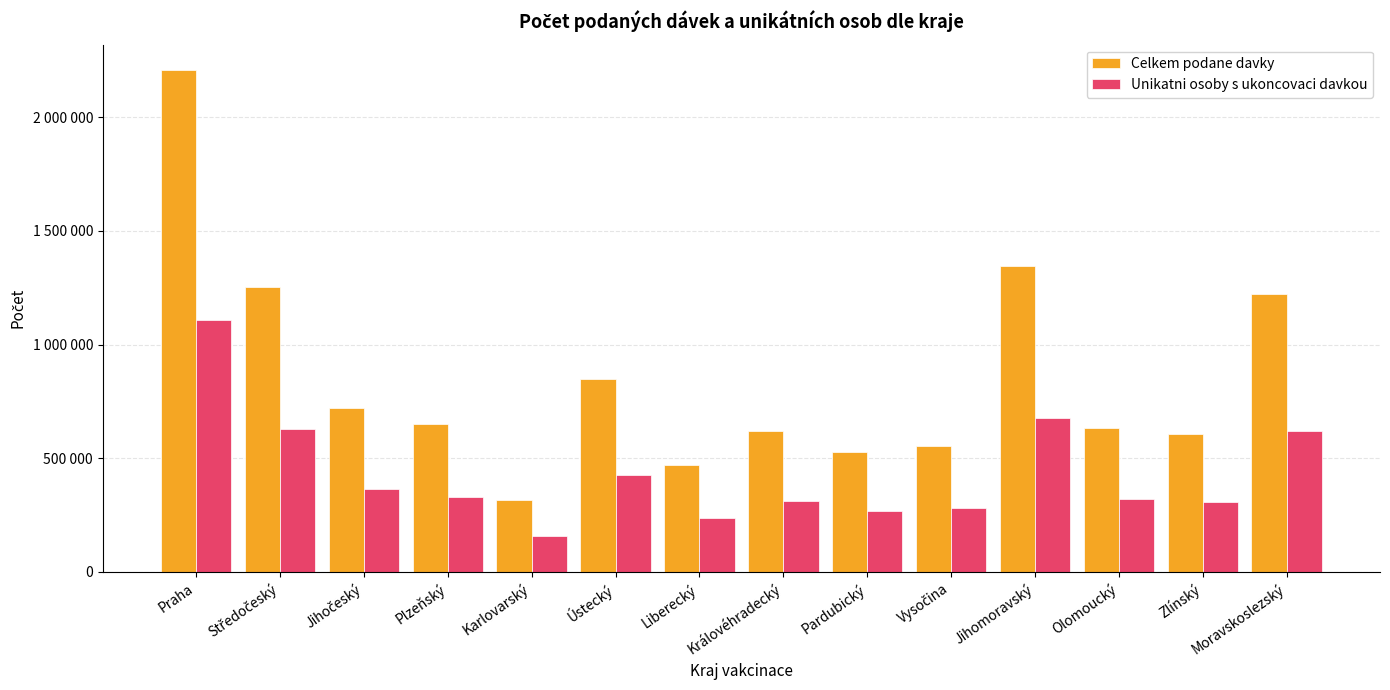

Which series has the largest range (max minus min)?

Celkem podane davky